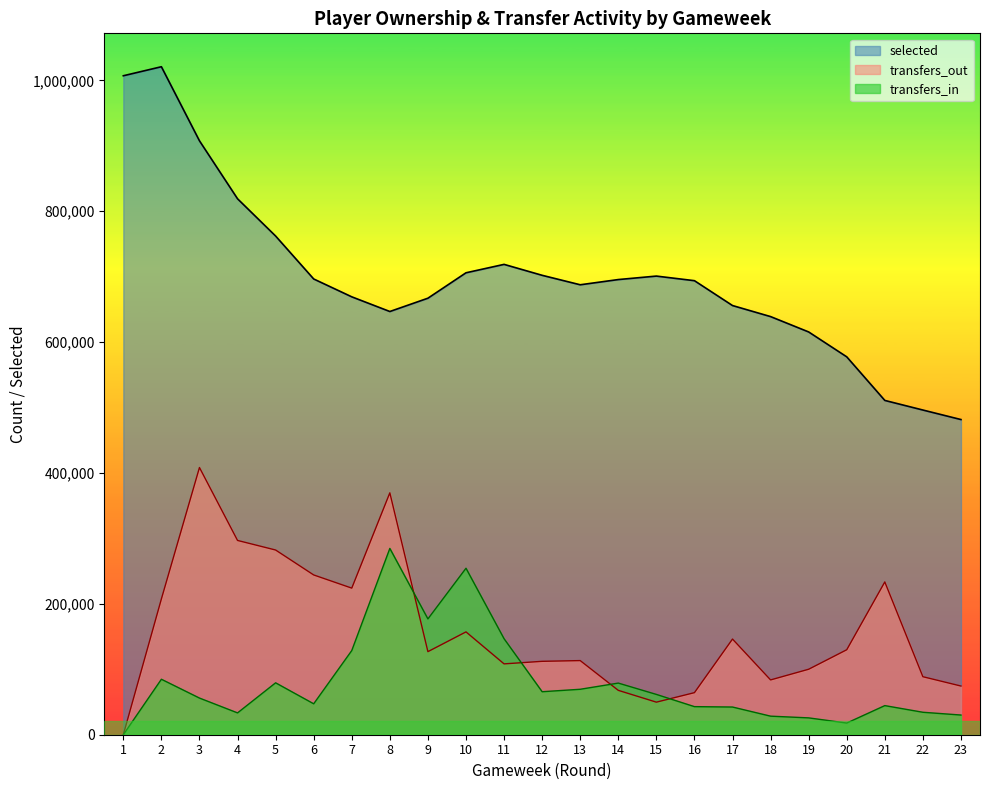

What is the value of the transfers_in point at the 17th from the left?

42313.6